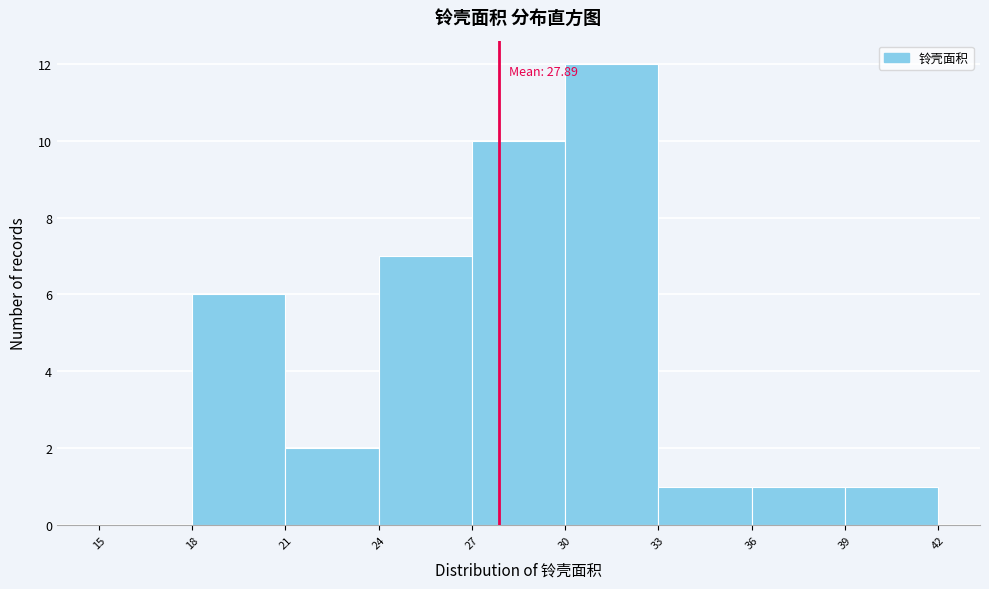

Which range on the x-axis has the tallest bar?

30 to 33